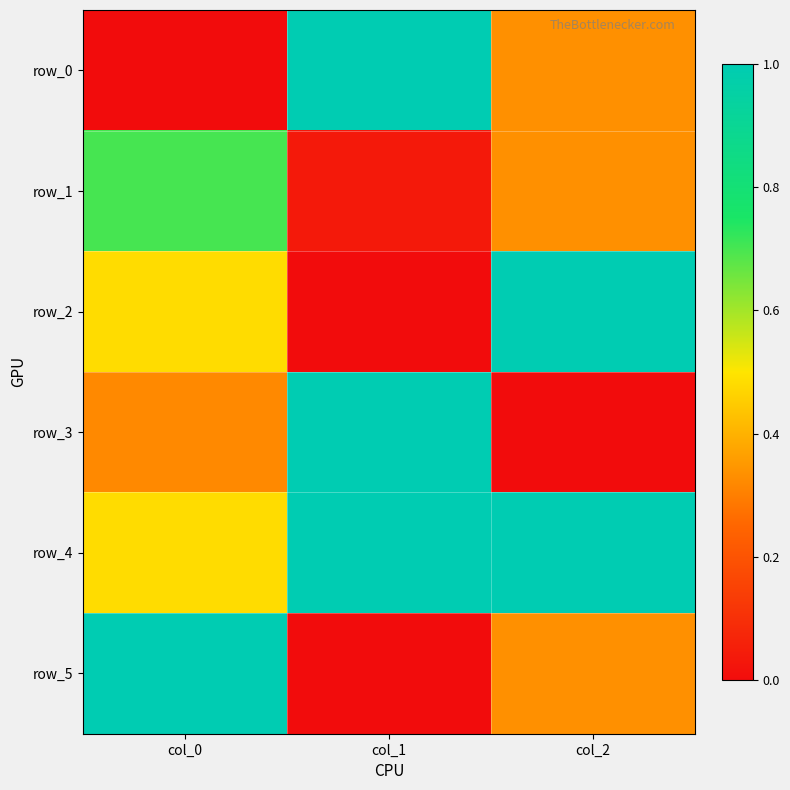

What is the difference between the maximum and minimum values in the row_0 series?

1.0